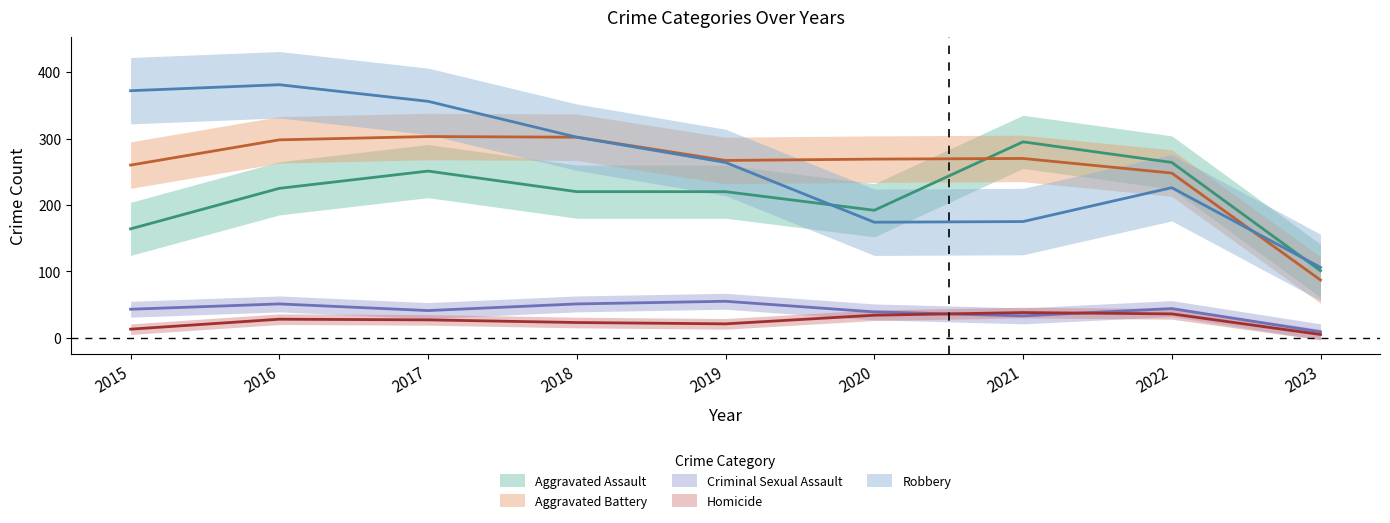

True or false: Homicide has more than 1 interior local peaks.

True